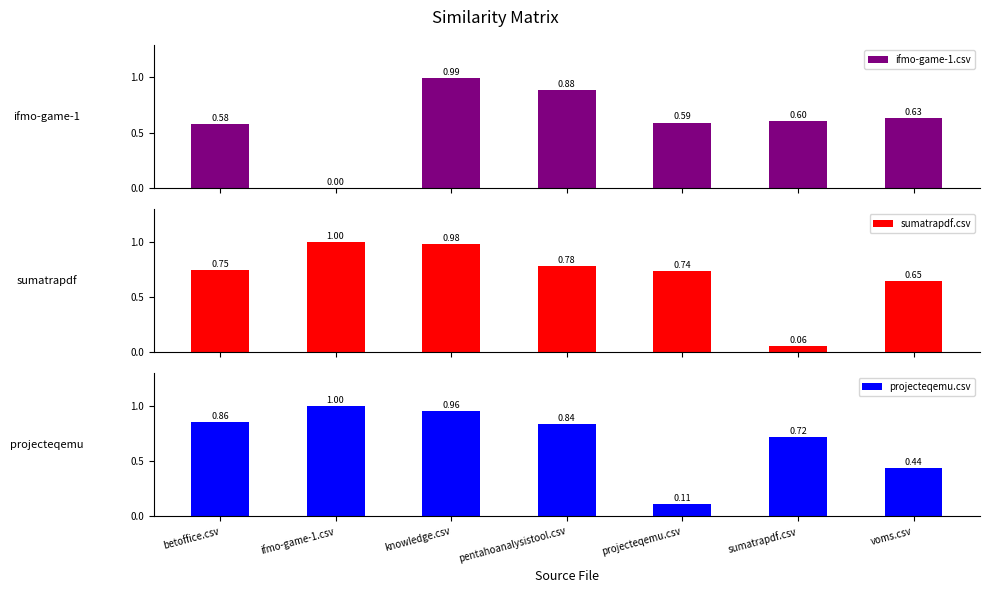

Reading left to right, what are all the values shown in this chart?

ifmo-game-1.csv: betoffice.csv=0.6	ifmo-game-1.csv=0.0	knowledge.csv=1.0	pentahoanalysistool.csv=0.9	projecteqemu.csv=0.6	sumatrapdf.csv=0.6	voms.csv=0.6
sumatrapdf.csv: betoffice.csv=0.8	ifmo-game-1.csv=1.0	knowledge.csv=1.0	pentahoanalysistool.csv=0.8	projecteqemu.csv=0.7	sumatrapdf.csv=0.1	voms.csv=0.7
projecteqemu.csv: betoffice.csv=0.9	ifmo-game-1.csv=1.0	knowledge.csv=1.0	pentahoanalysistool.csv=0.8	projecteqemu.csv=0.1	sumatrapdf.csv=0.7	voms.csv=0.4